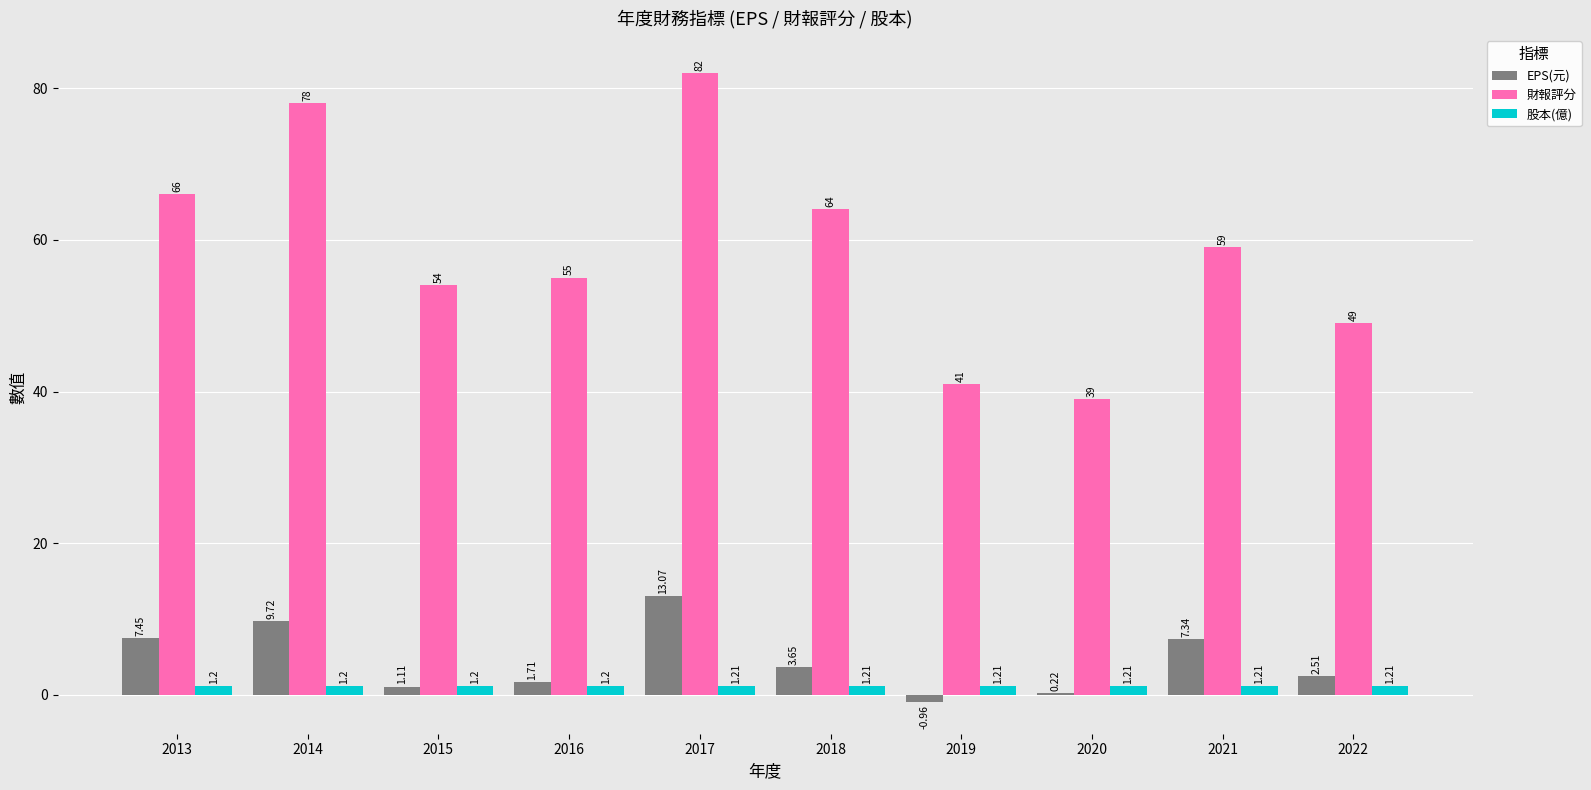

What is the spread (max minus min) of values at 2022?

47.8